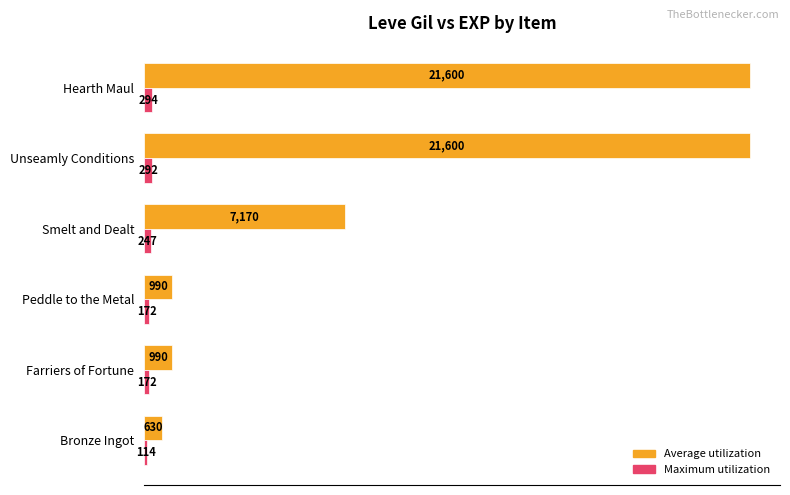

What is the maximum value for Maximum utilization?

294